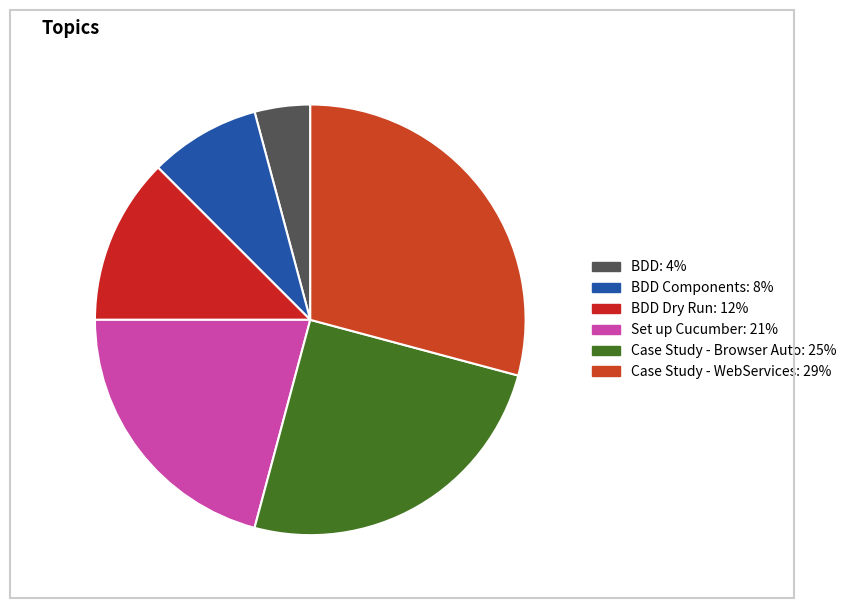

Count the number of slices in the pie.

6